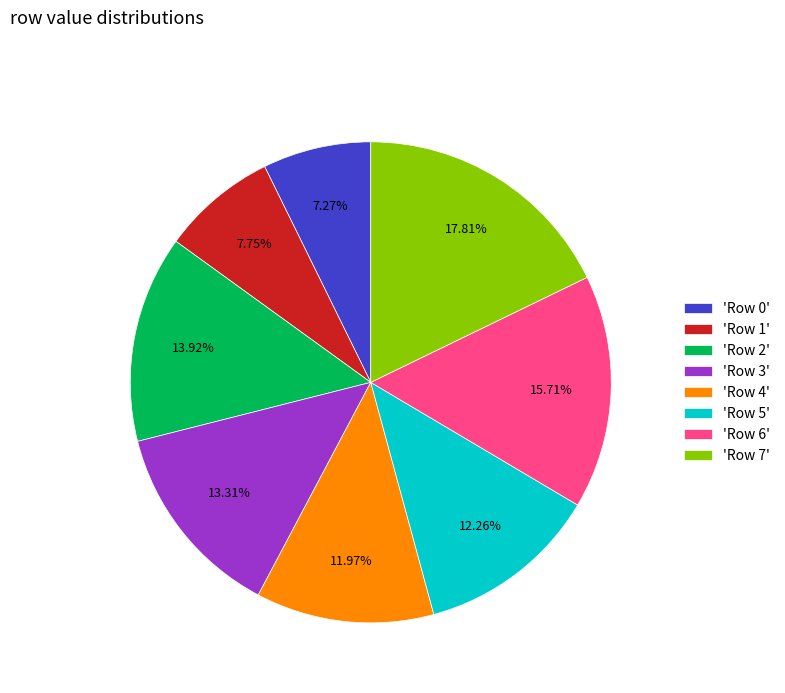

Does 'Row 4' represent more than half of the total?

No